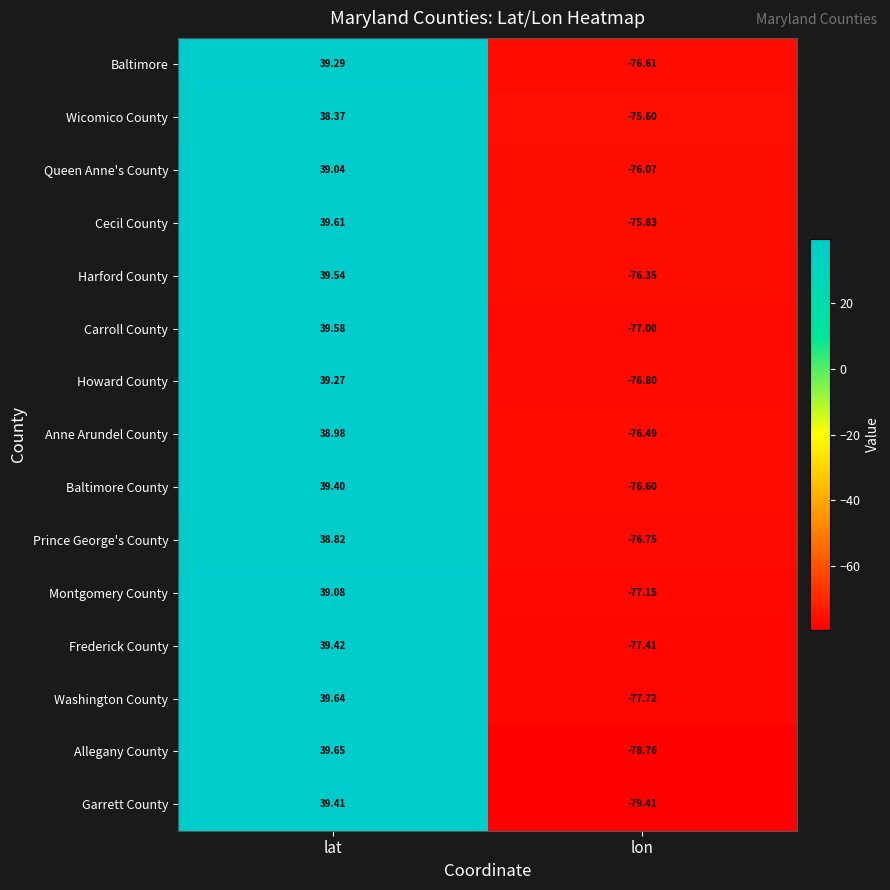

Which series has the largest total across all categories?

Cecil County